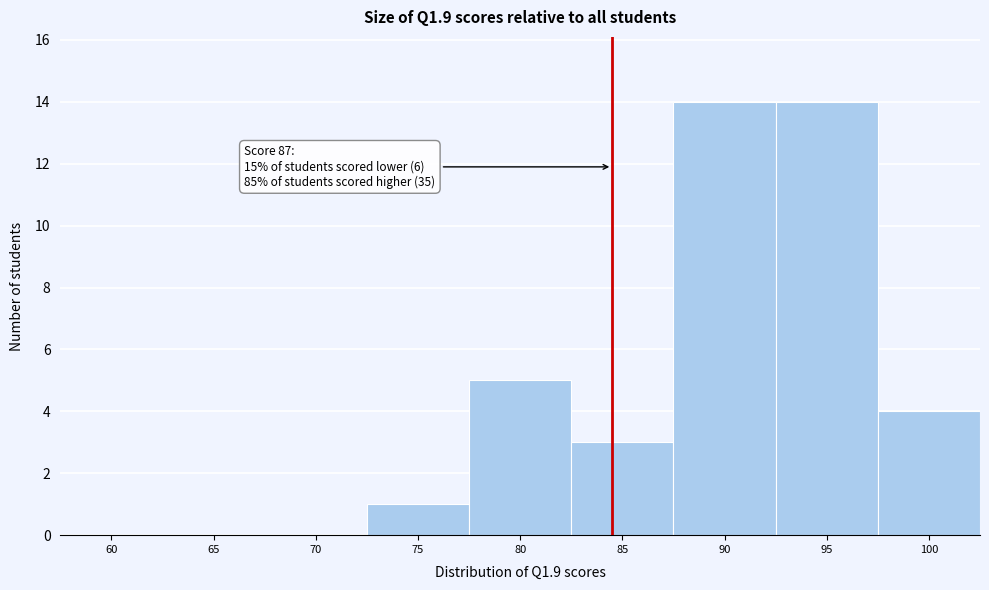

Reading left to right, transcribe all the data shown in this chart.

60=0	65=0	70=0	75=1	80=5	85=3	90=14	95=14	100=4